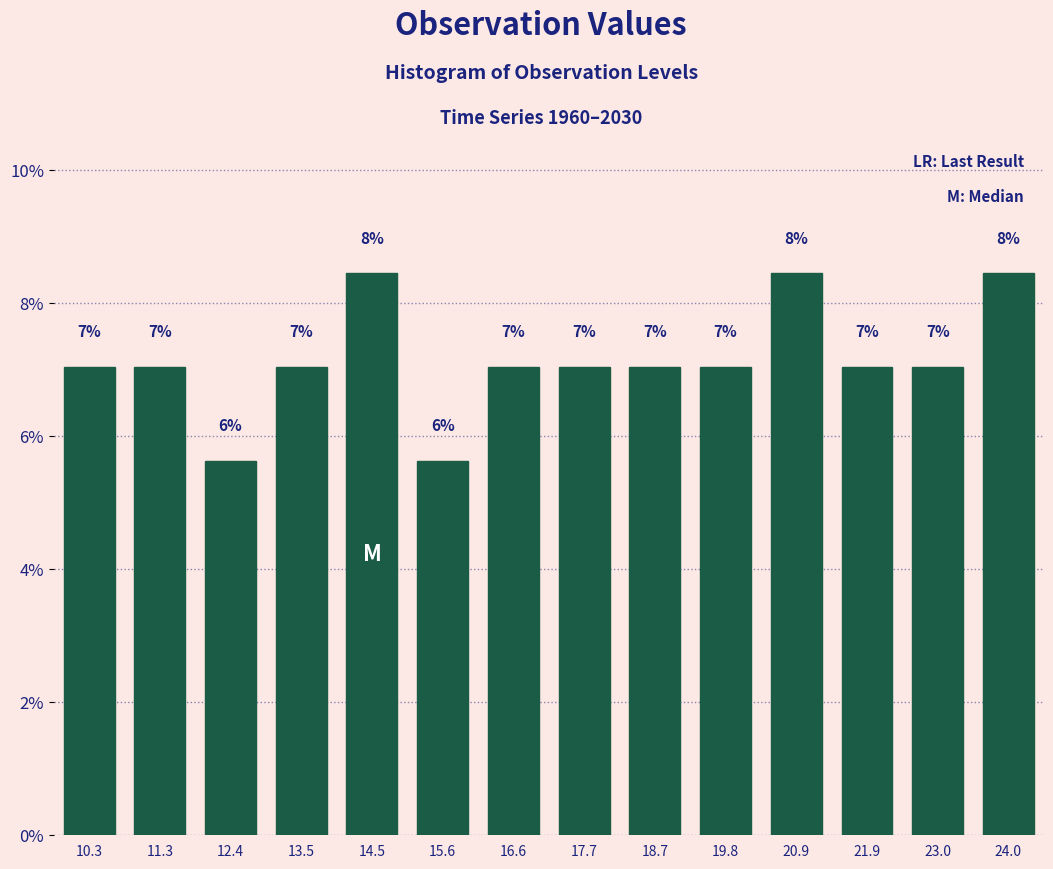

Which has a higher value, 15.6 or 17.7?

17.7